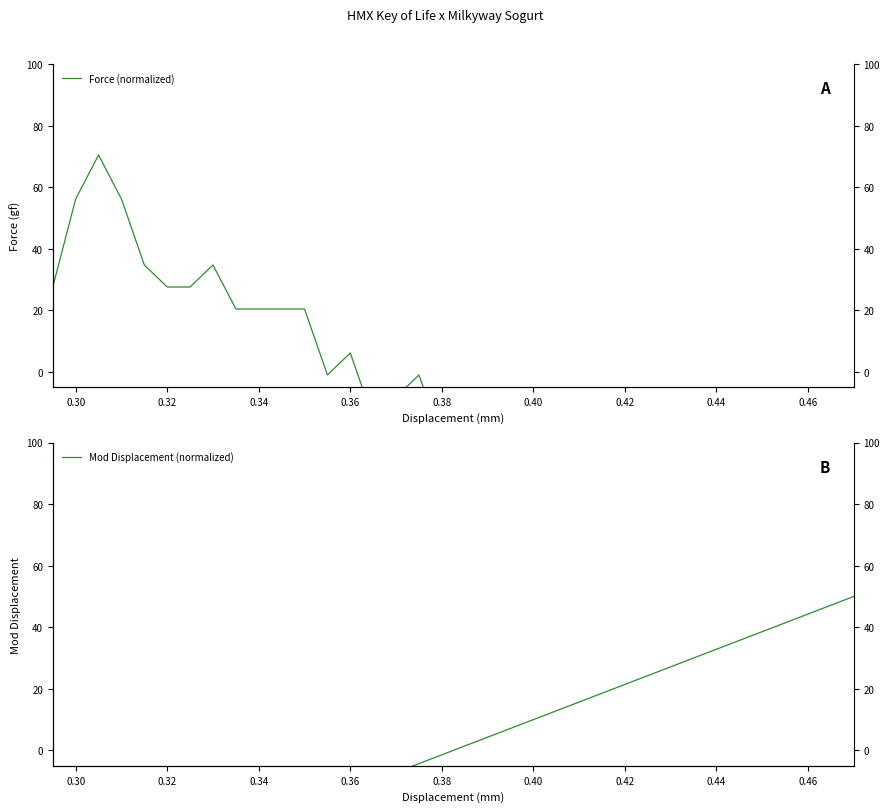

What is the maximum value for Mod Displacement (normalized)?

50.0